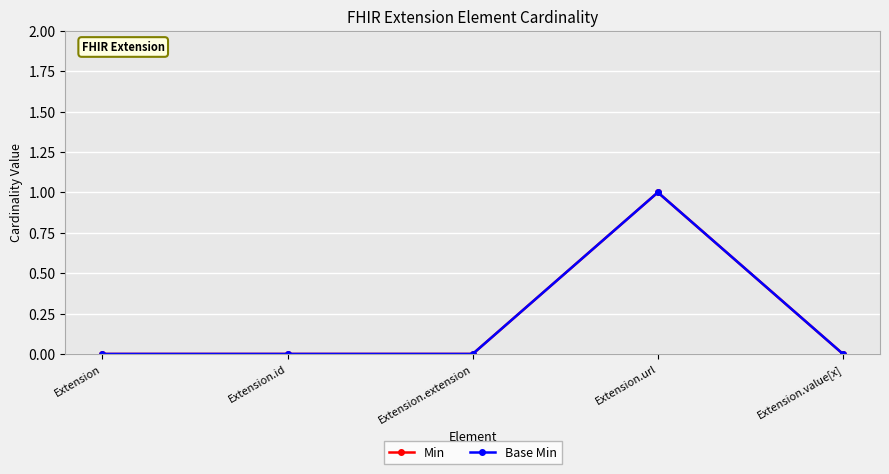

At which category is the sum across all series the highest?

Extension.url